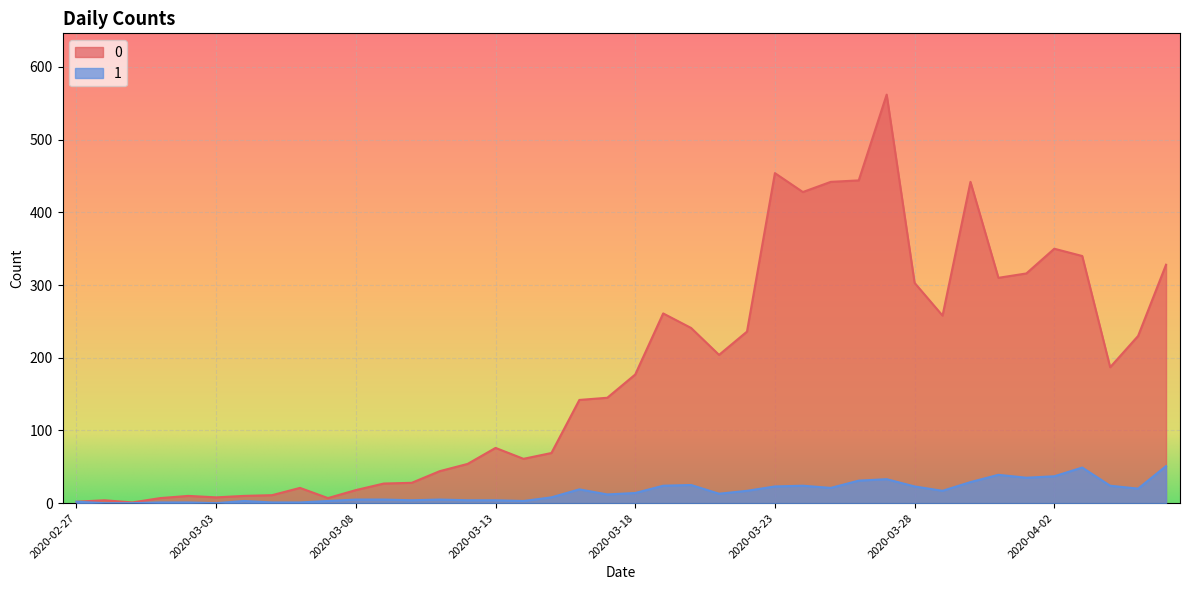

How many values in 1 are above zero?

37